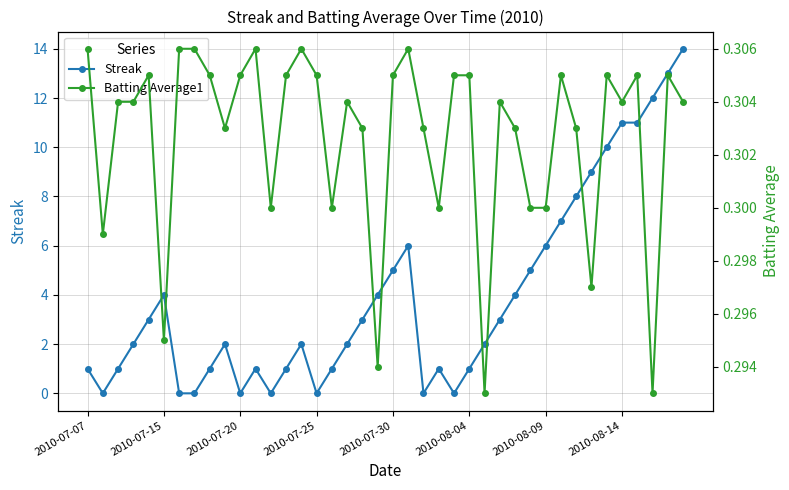

What is the highest value of the Streak series?

14